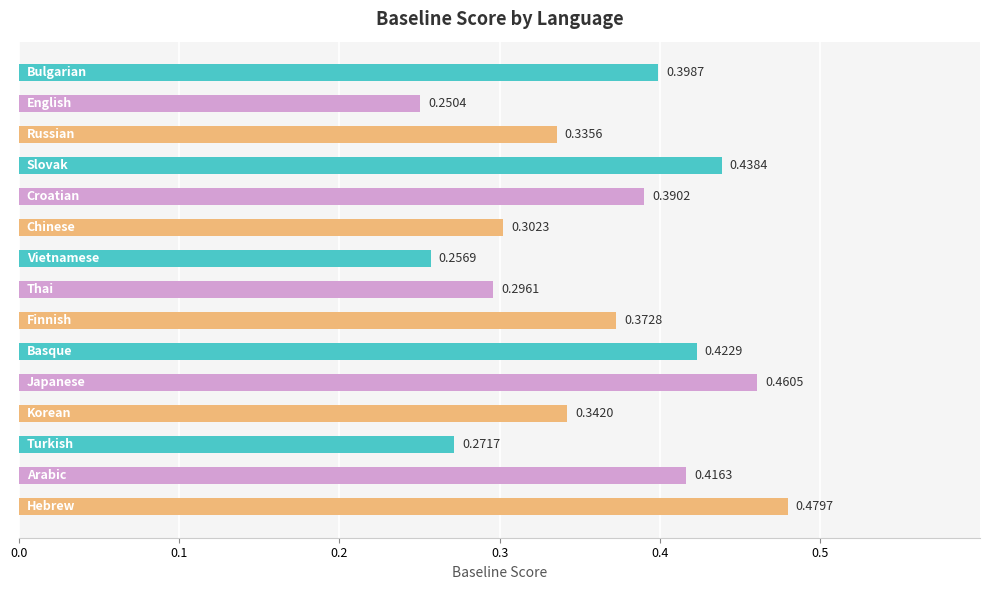

What is the sum of all values?

5.4